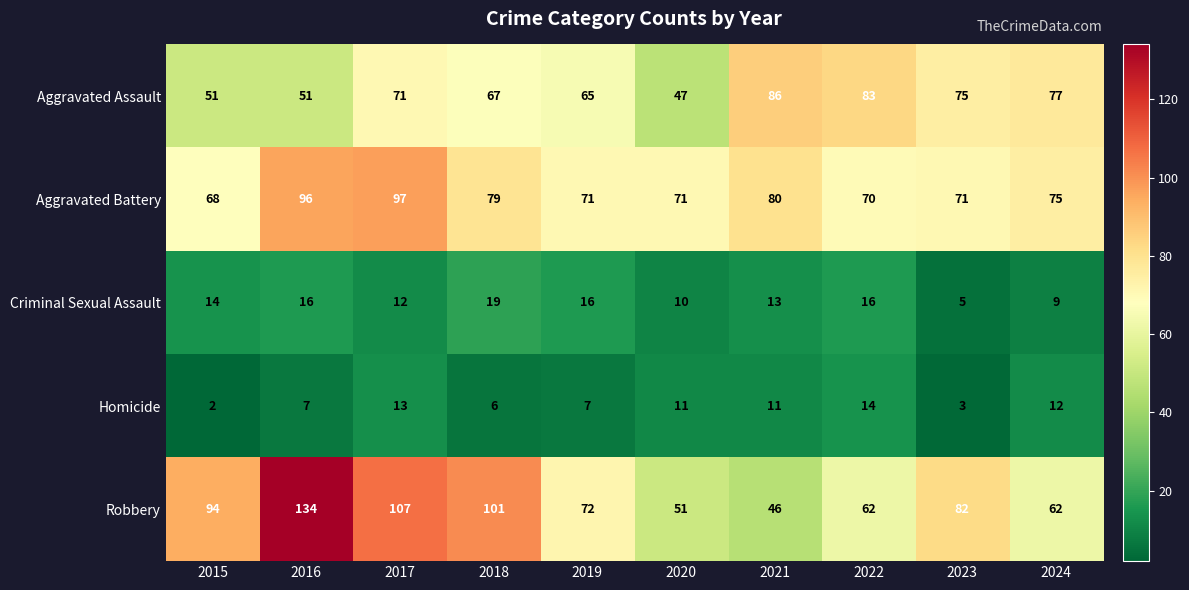

At how many categories does at least one series exceed 98?

3